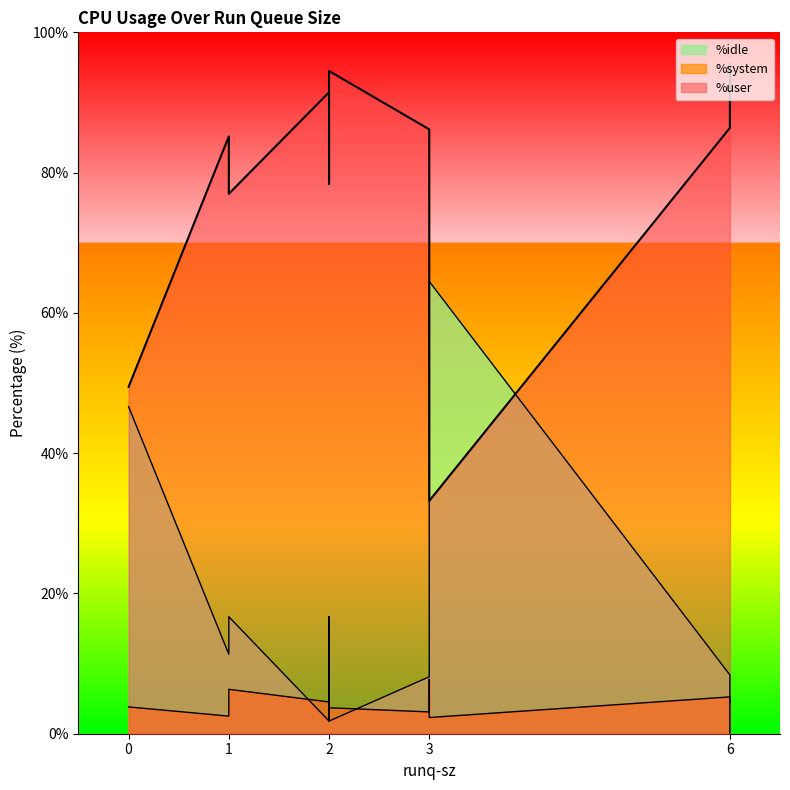

How many distinct data groups are displayed?

3